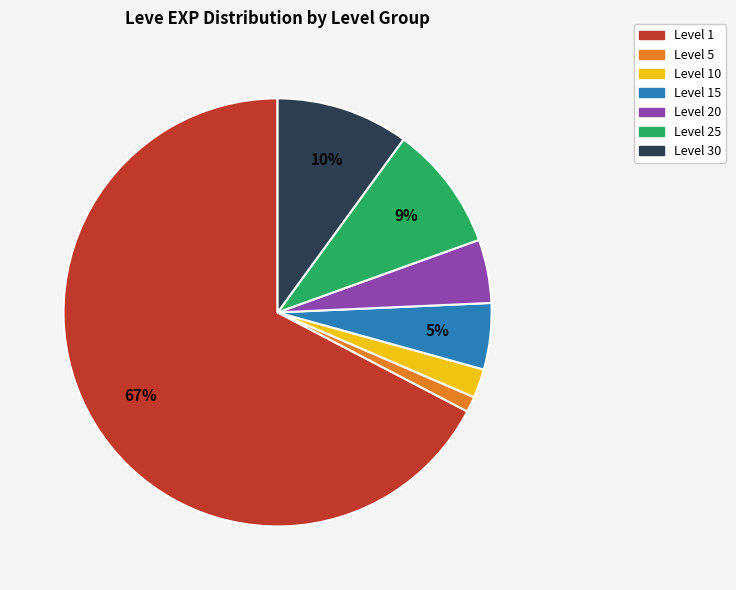

Which category has the biggest portion of the pie?

Level 1